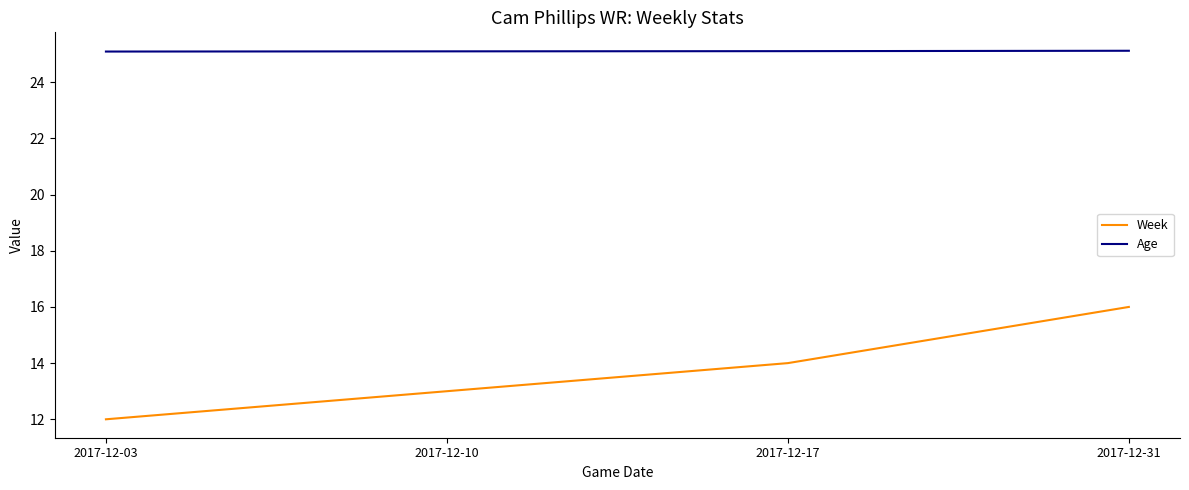

Between 2017-12-03 and 2017-12-10, which series saw the biggest shift?

Week